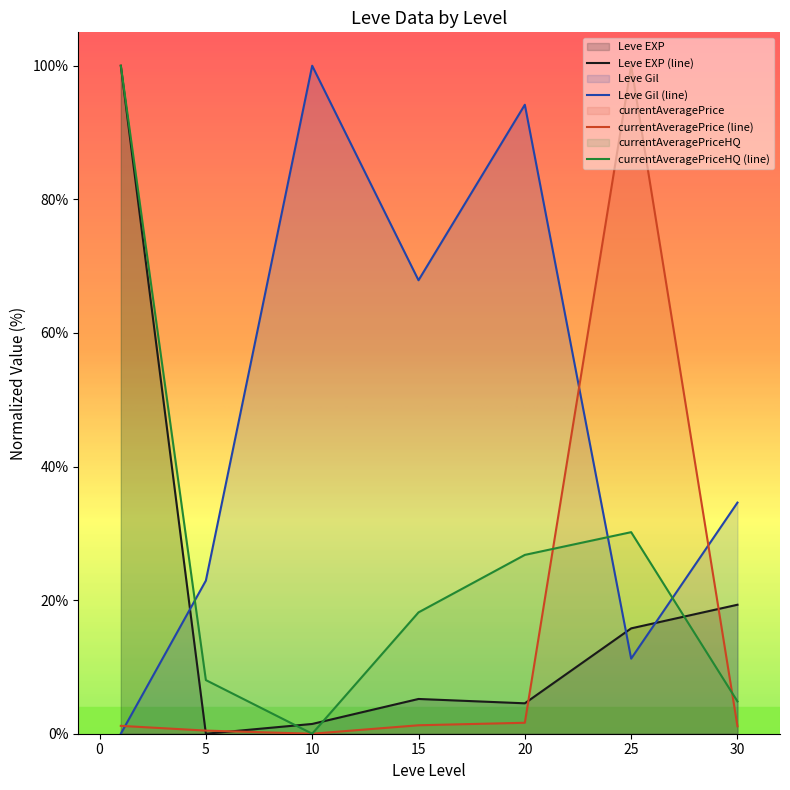

At which label is currentAveragePriceHQ (line) closest to 50?

25